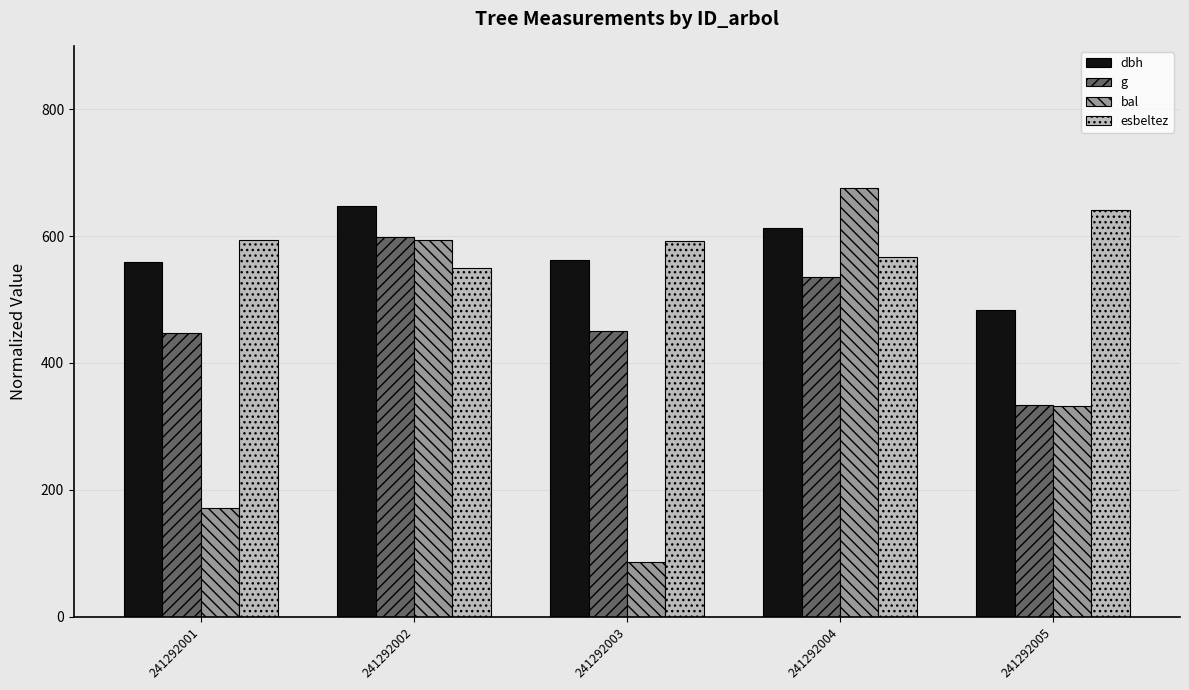

What is the spread (max minus min) of values at 241292005?

309.6